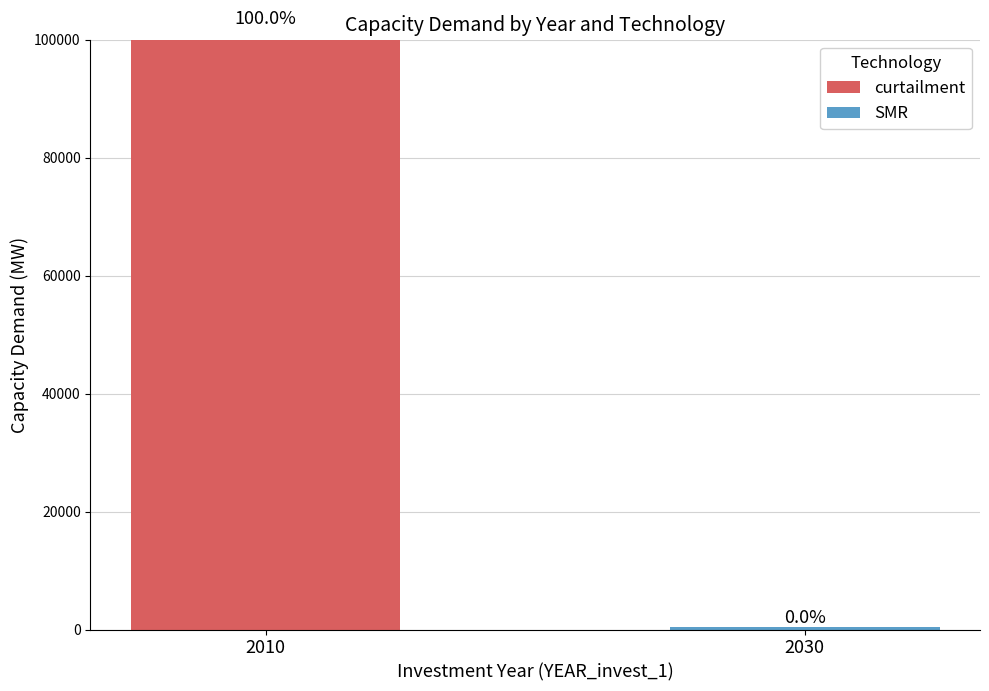

The curtailment series shows 100000 at 2010. True or false?

True